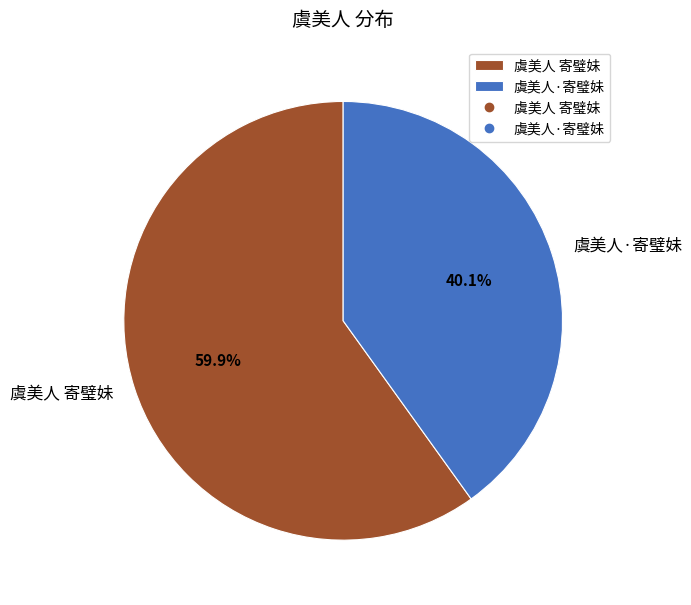

What percentage is the 虞美人·寄璧妹 slice, to the nearest percent?

40%